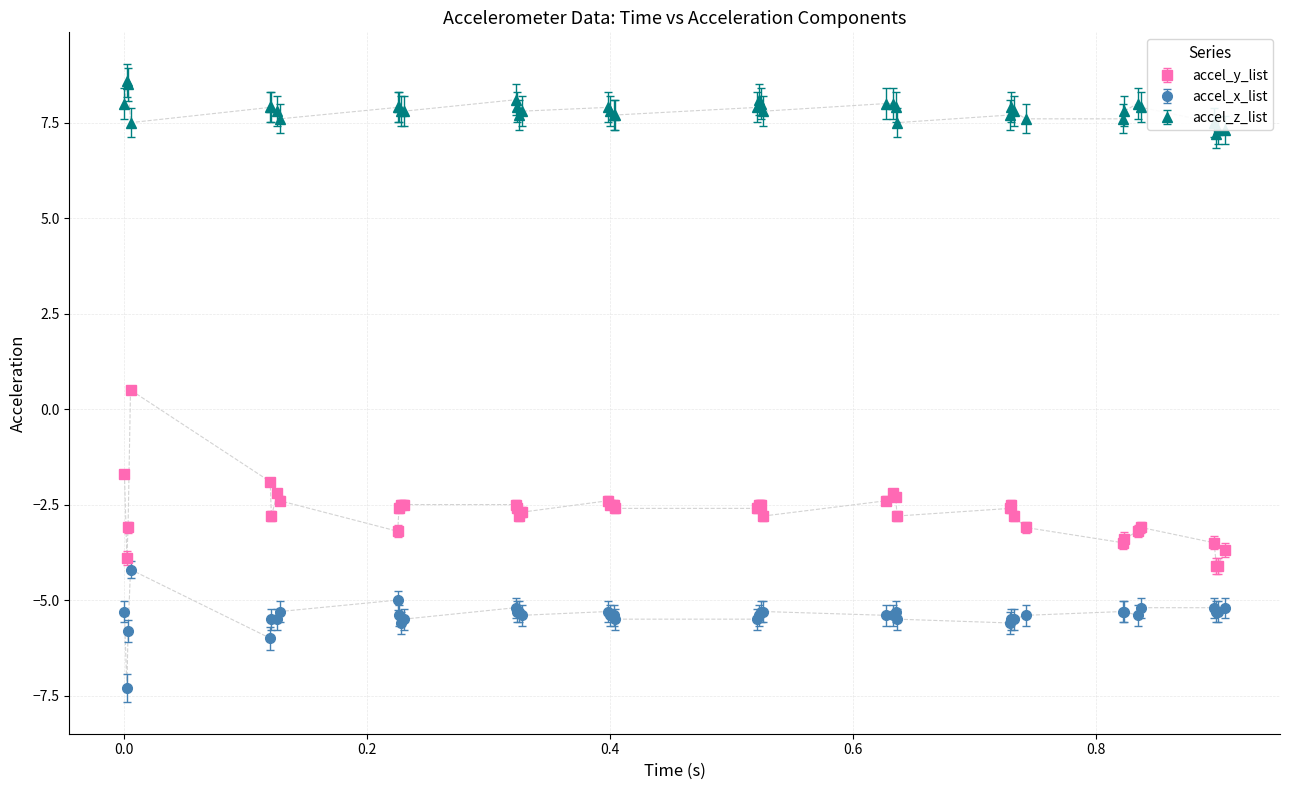

List the series in order of their overall mean, lowest first.

accel_x_list, accel_y_list, accel_z_list